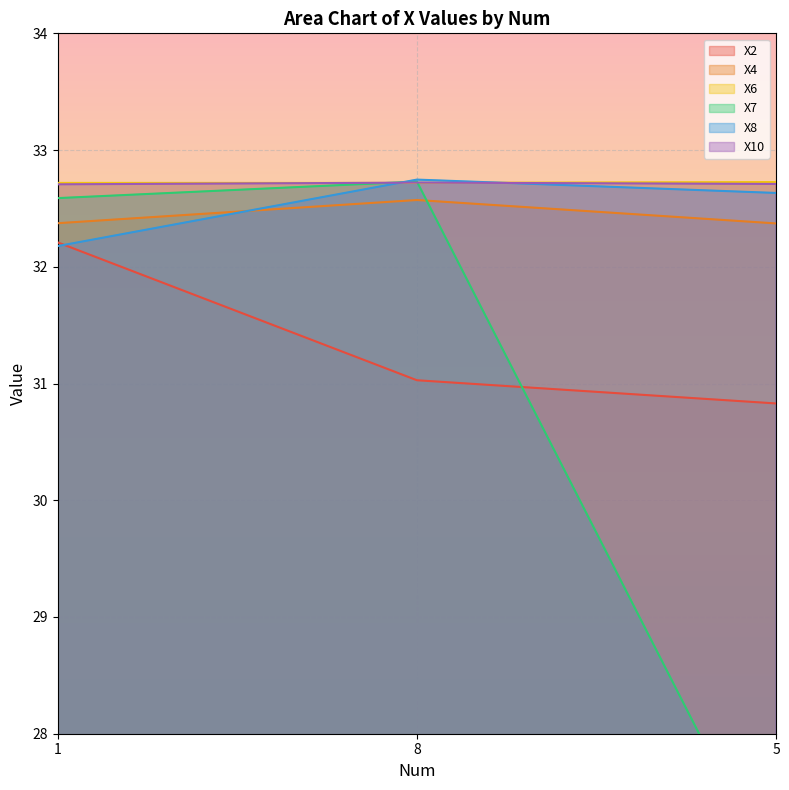

How many X4 values are between 32 and 33?

3